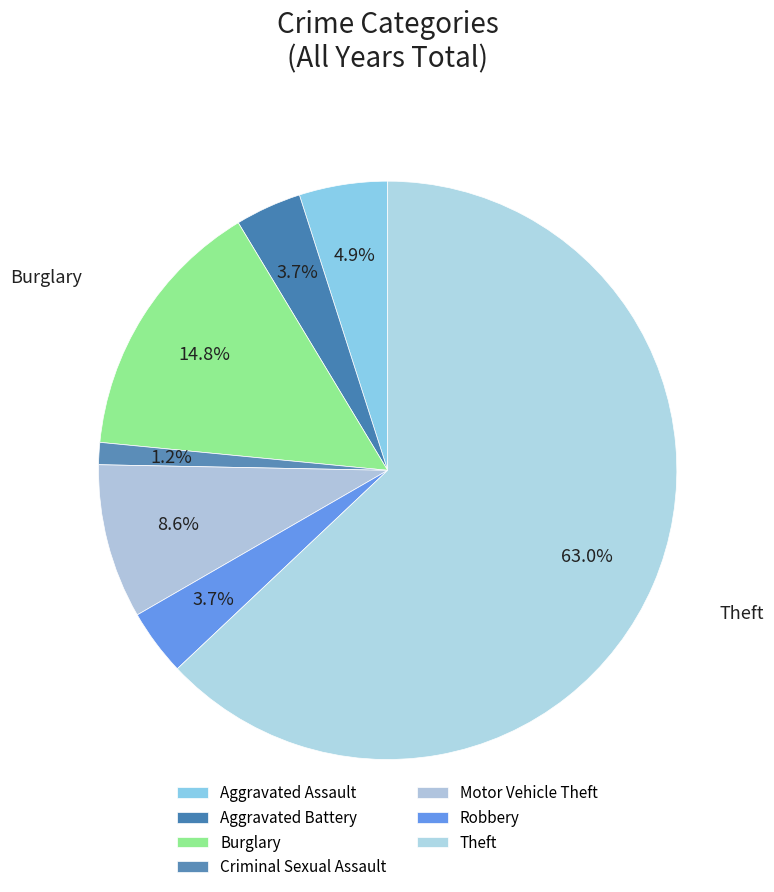

Is Robbery the majority of the pie?

No